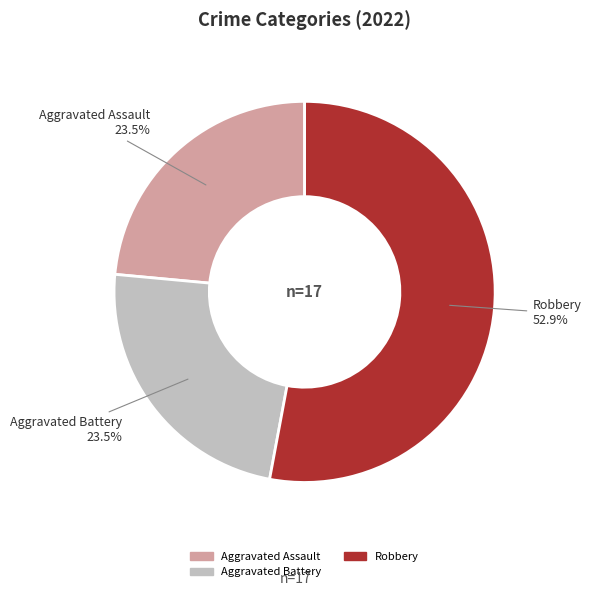

Which slice is the largest?

Robbery